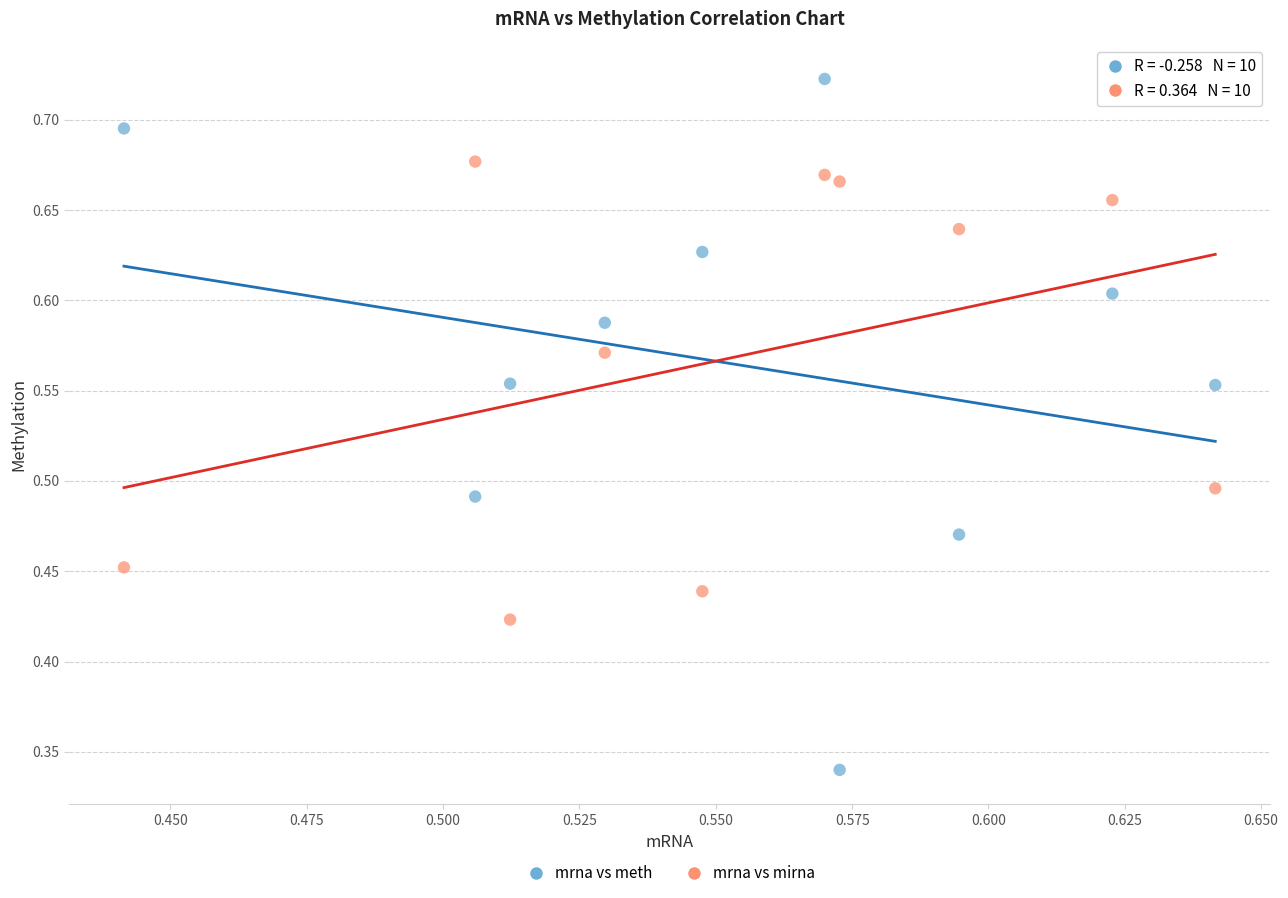

Which series reaches the maximum Y coordinate?

mrna vs meth